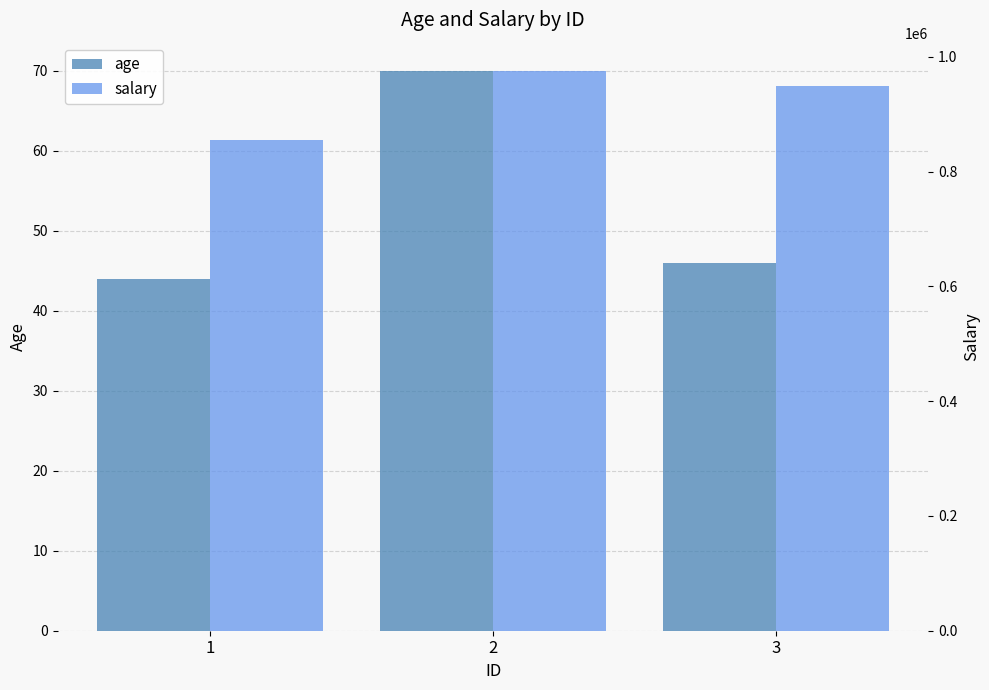

Read the salary value at 3, to the nearest 50.

949200